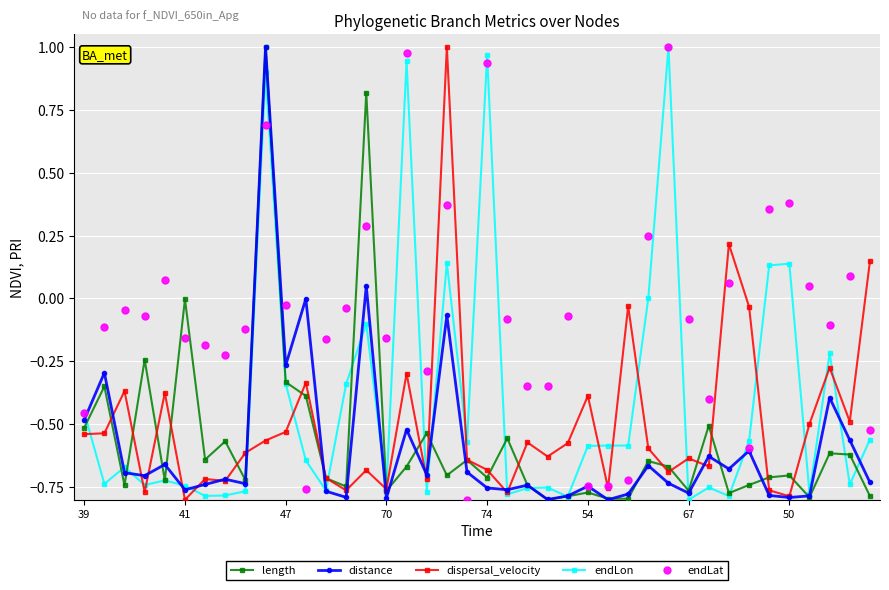

True or false: dispersal_velocity has more than 0 interior local peaks.

True